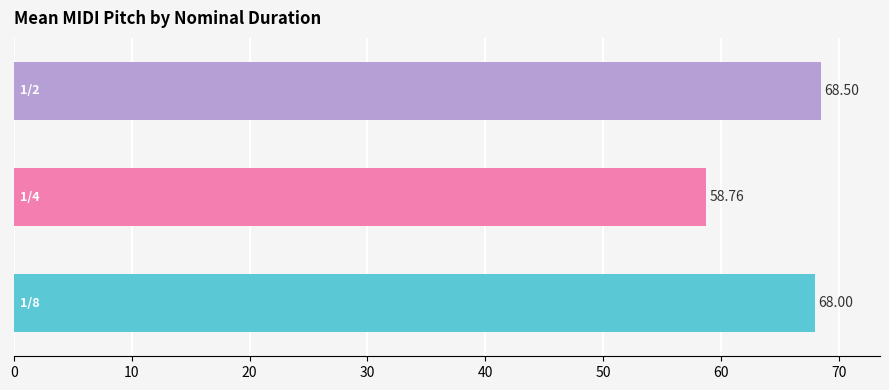

What is the difference between the second highest and minimum values?

9.2